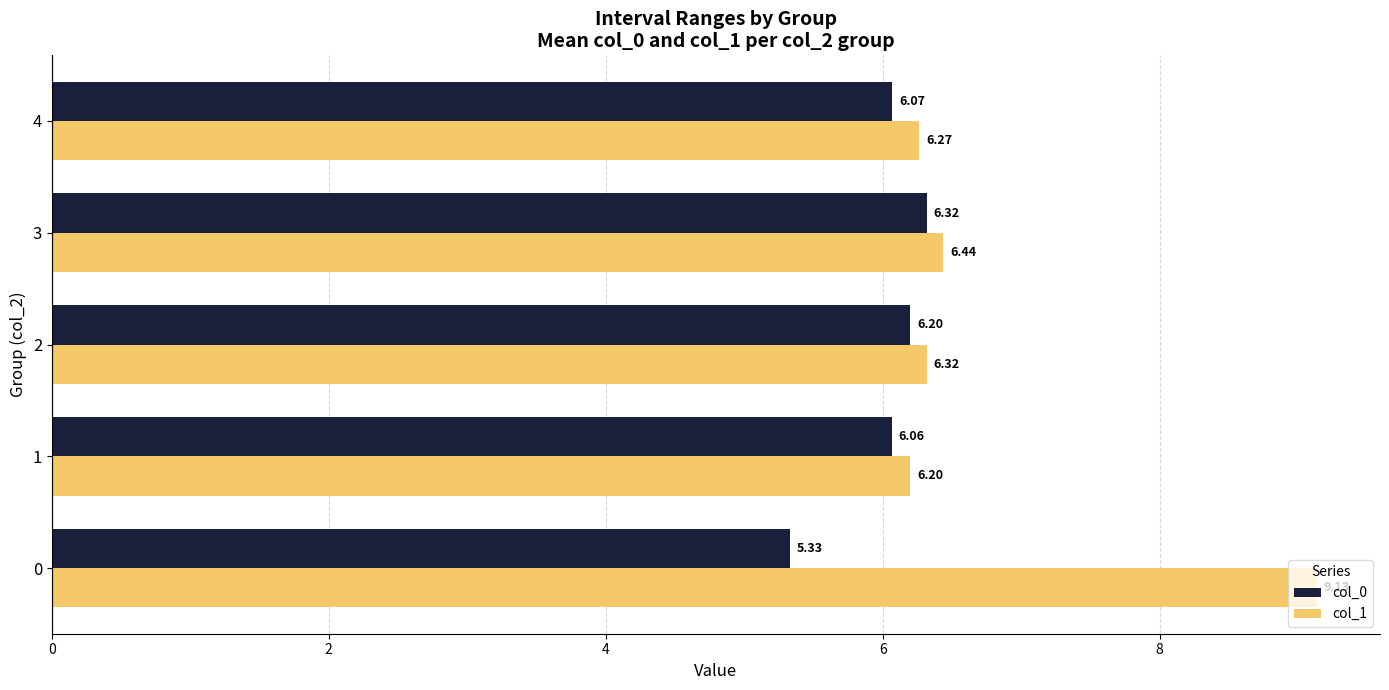

What is the difference between the maximum and minimum values in the col_0 series?

1.0